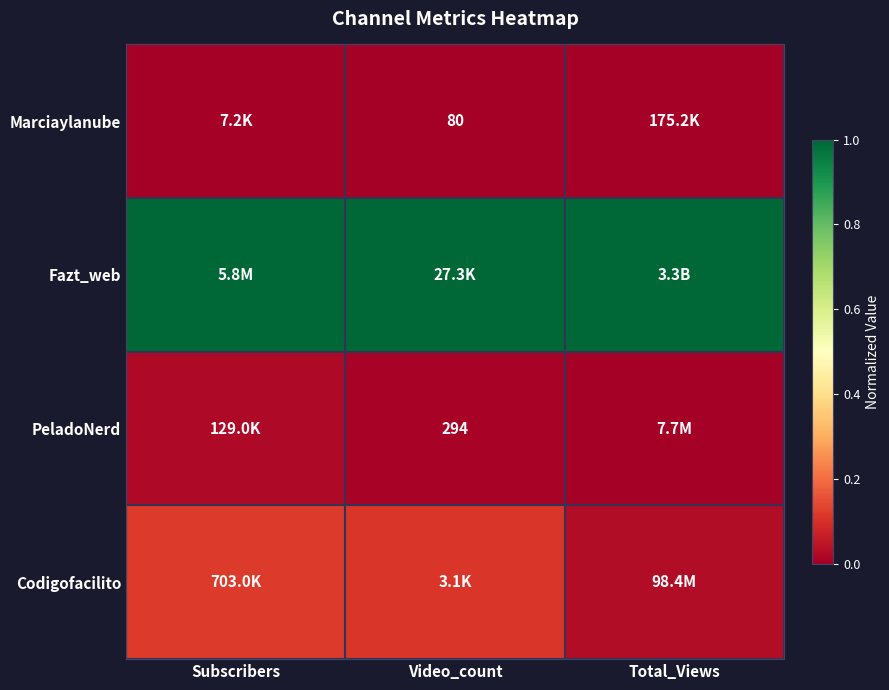

At how many categories does at least one series exceed 0?

3